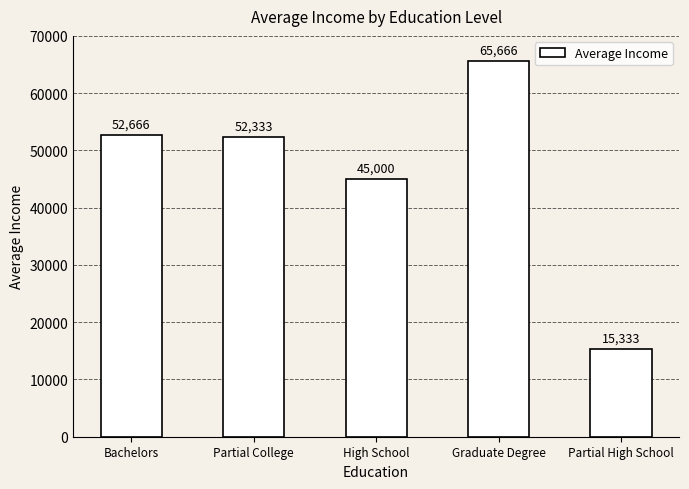

Rank the categories by value from highest to lowest.

Graduate Degree, Bachelors, Partial College, High School, Partial High School